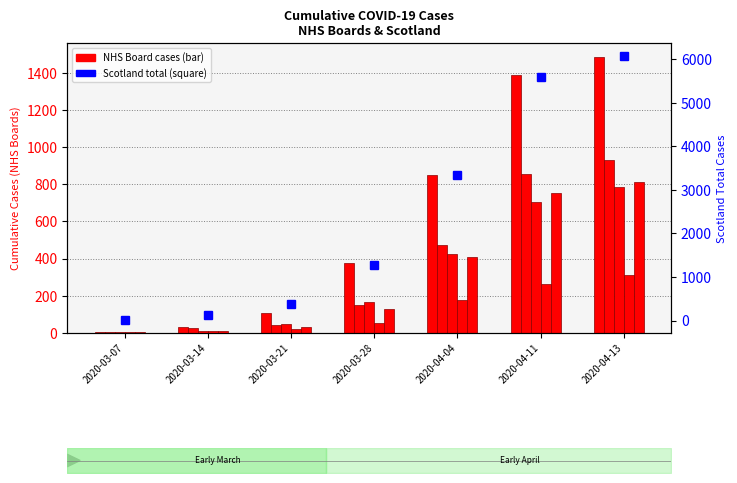

What is the sum of the NHS Greater Glasgow & Clyde values at 2020-03-21 and 2020-03-28?

486